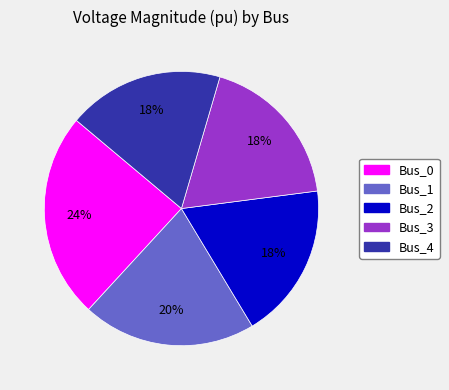

The Bus_1 slice represents 20% of the pie. True or false?

True